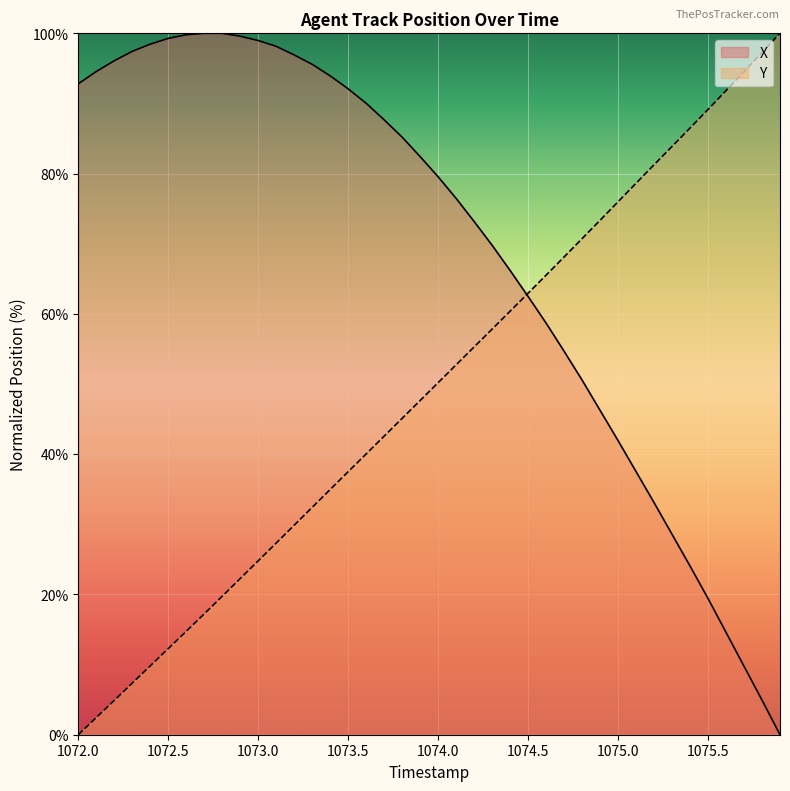

Does the chart display data point markers on the line(s)?

No